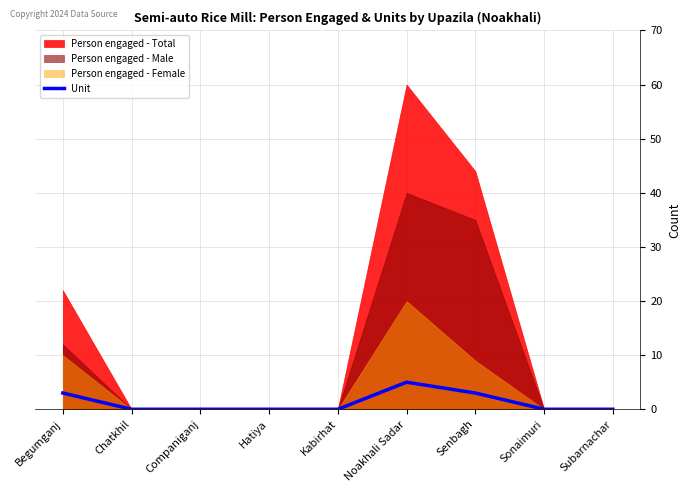

List the labels in order of value, smallest first.

Chatkhil, Companiganj, Hatiya, Kabirhat, Sonaimuri, Subarnachar, Begumganj, Senbagh, Noakhali Sadar